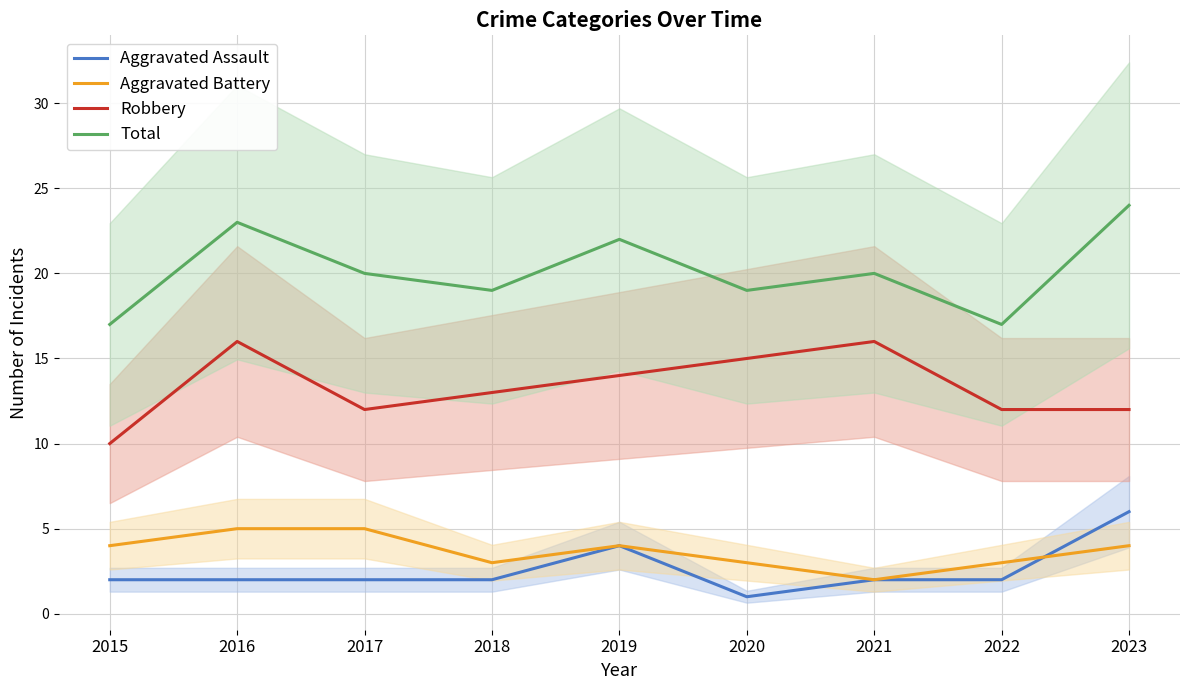

Reading right to left, list all the values displayed in this chart.

Aggravated Assault: 6	2	2	1	4	2	2	2	2
Aggravated Battery: 4	3	2	3	4	3	5	5	4
Robbery: 12	12	16	15	14	13	12	16	10
Total: 24	17	20	19	22	19	20	23	17